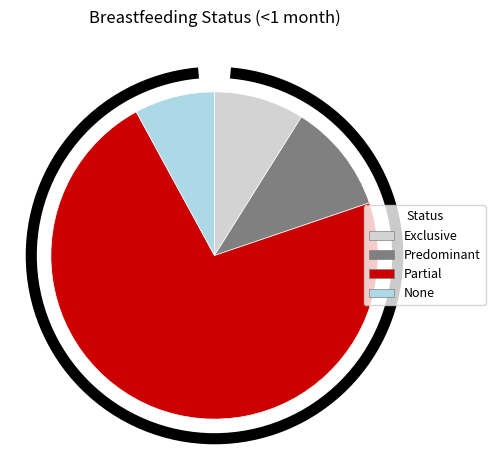

To the nearest percent, what percentage of the pie is None?

8%